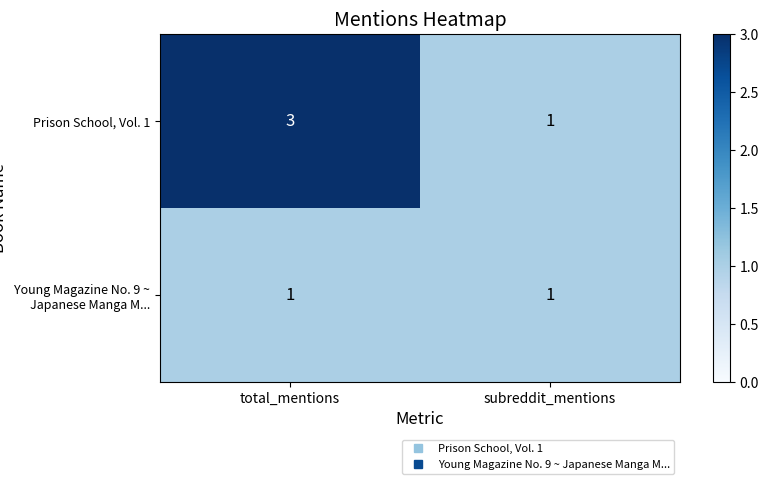

True or false: Young Magazine No. 9 ~ Japanese Manga M... has a value of 1 at subreddit_mentions.

True